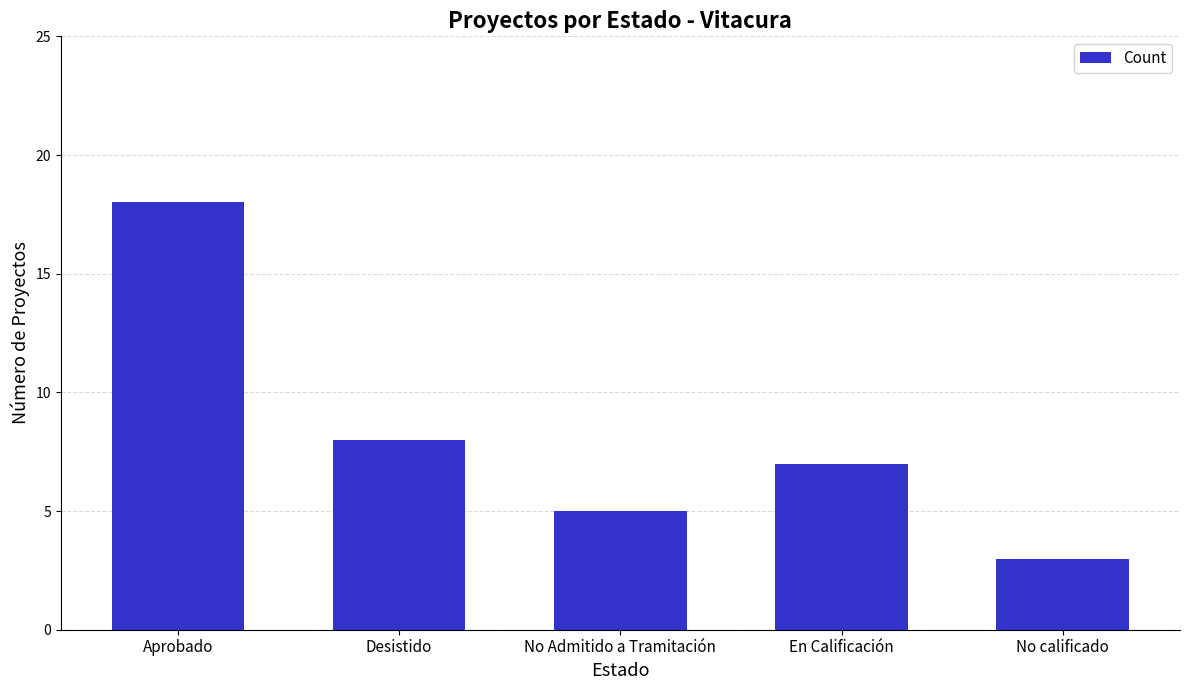

List the labels in order of value, largest first.

Aprobado, Desistido, En Calificación, No Admitido a Tramitación, No calificado